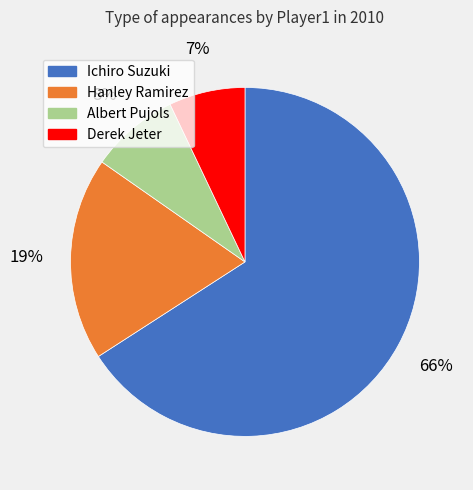

To the nearest percent, what percentage of the pie is Albert Pujols?

8%